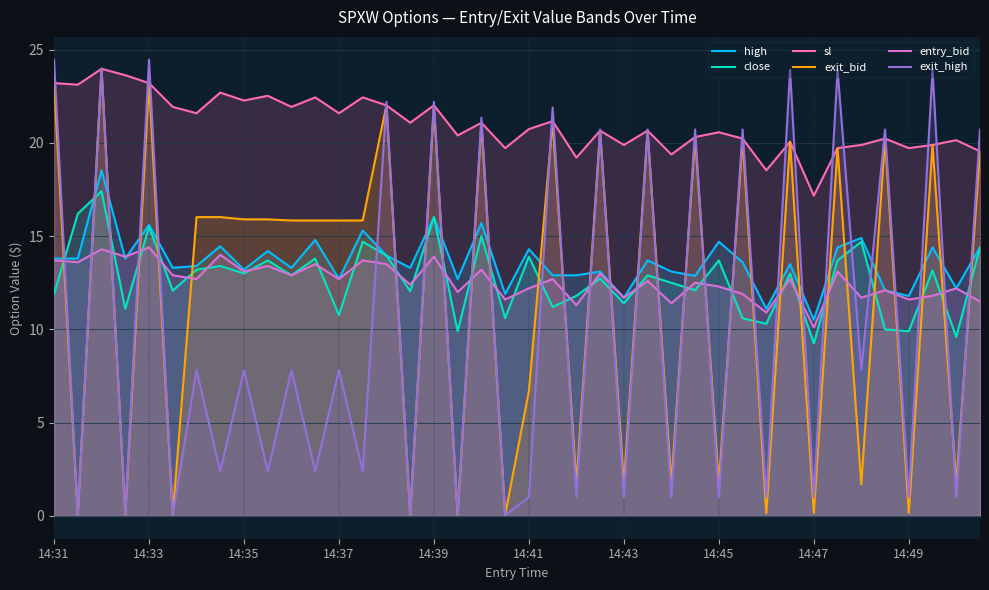

Which series has the largest range (max minus min)?

exit_high